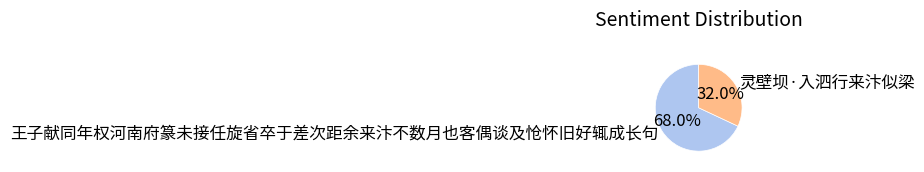

Is there a majority slice in this chart?

Yes